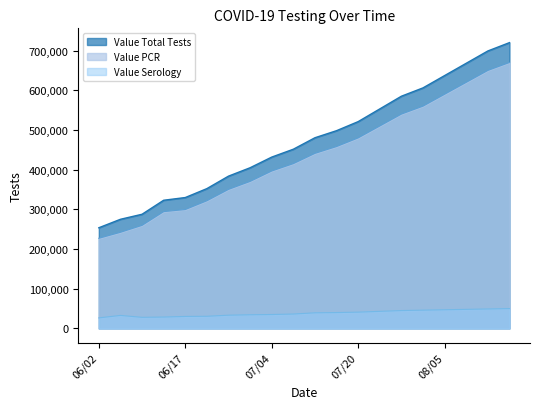

At how many categories does at least one series exceed 143417?

20